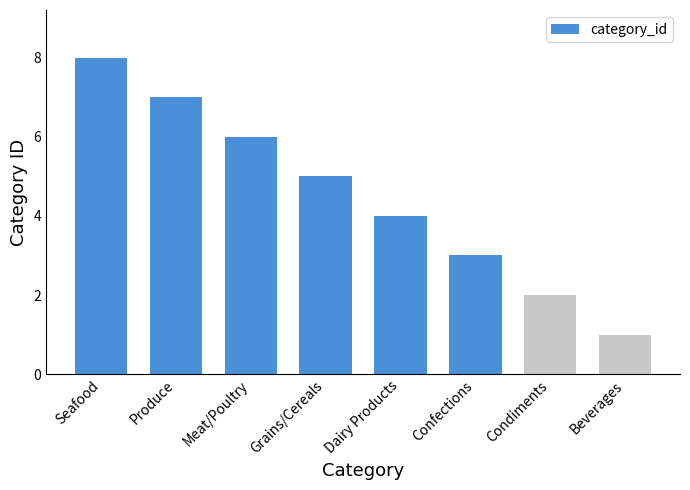

How many bars are there in total?

8